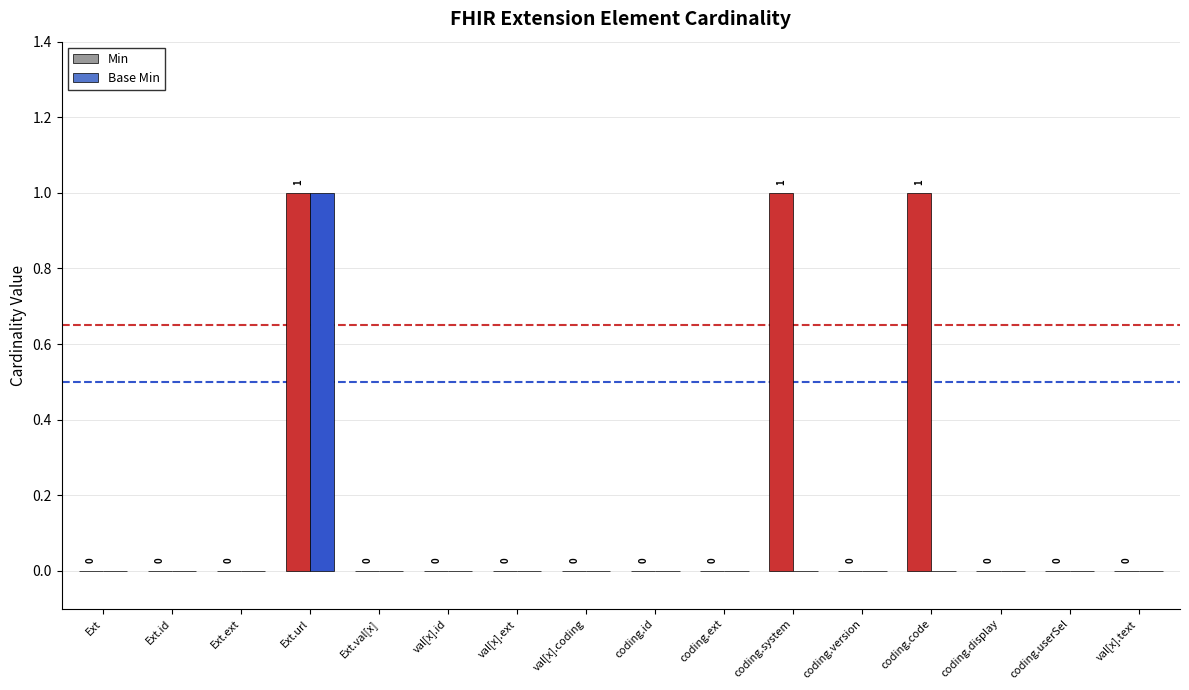

Is the value of Base Min at Ext.url greater than the value of Min at Ext.ext?

Yes